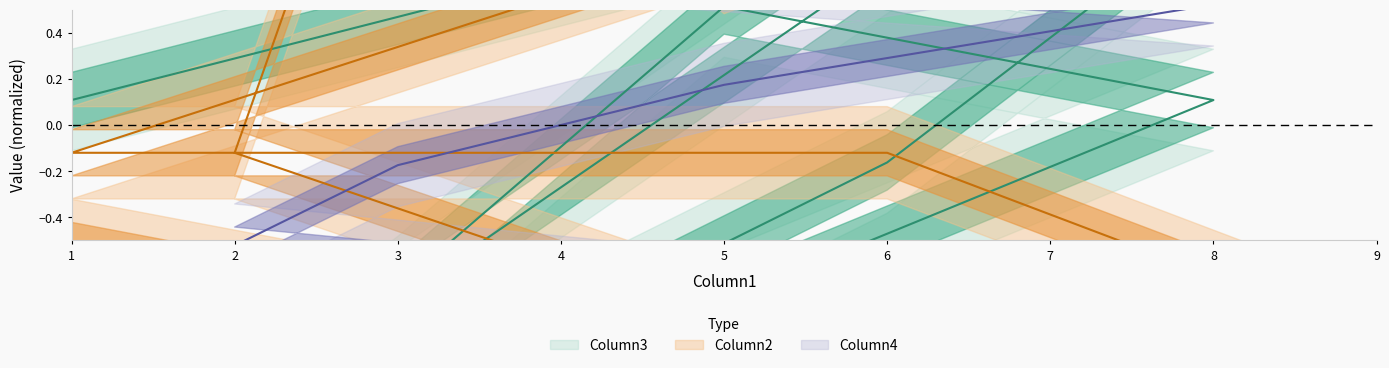

What is the label of the 3rd point from the right?

1